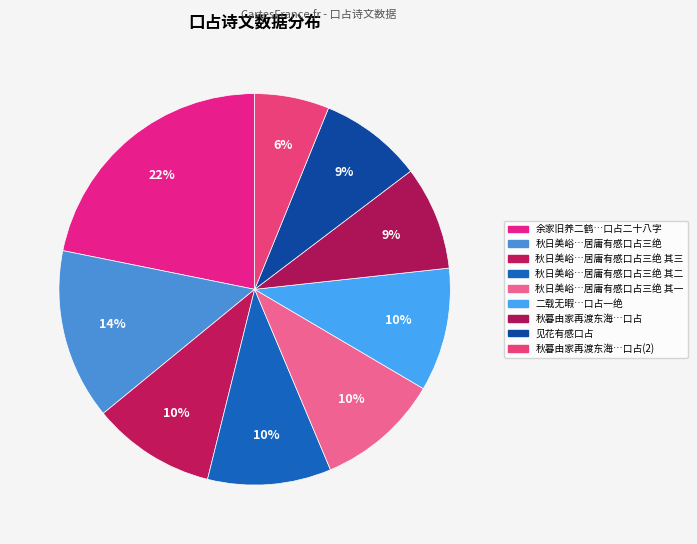

Count the number of slices in the pie.

9